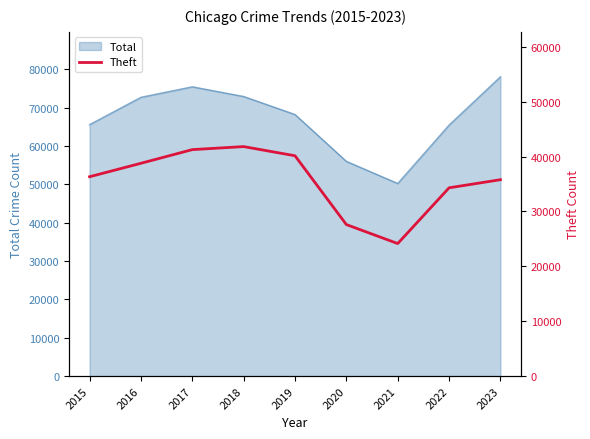

What is the minimum value for Total?

50238